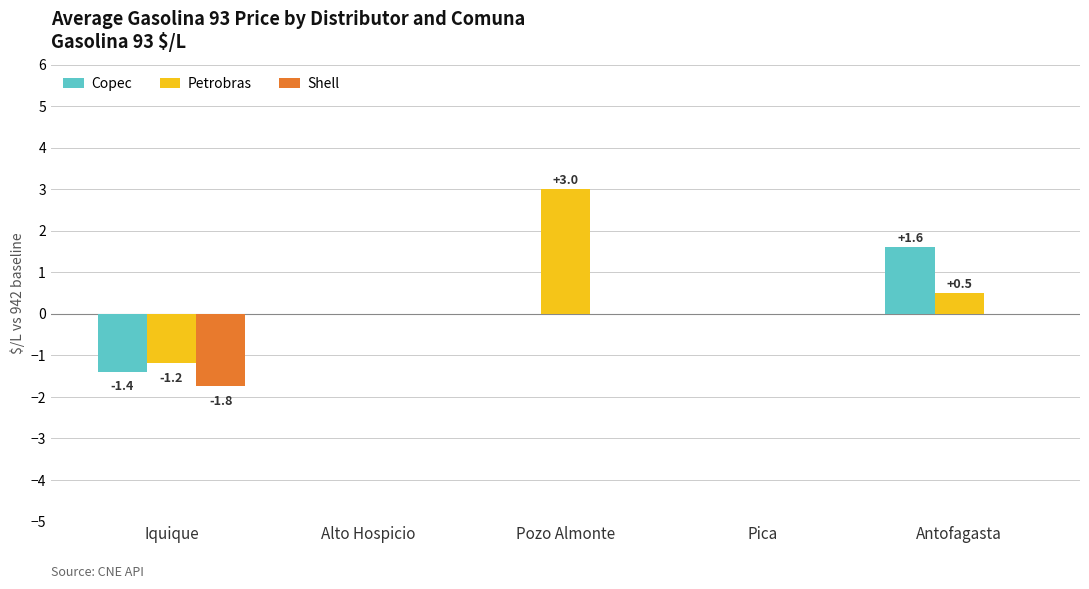

How many Copec values are between 0 and 1?

3